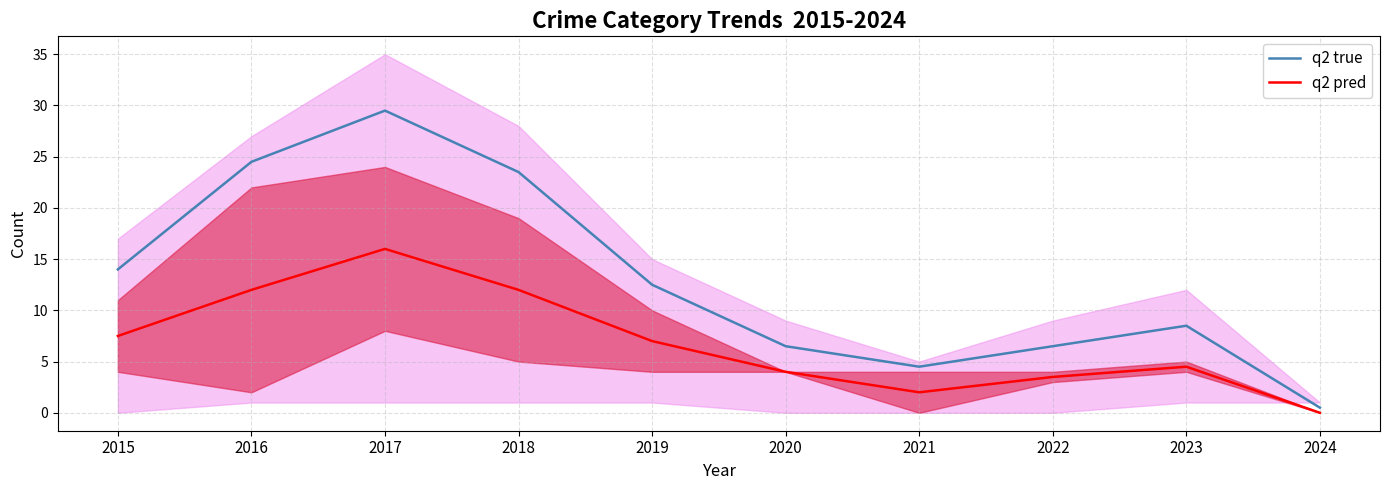

What is the maximum value for q2 pred?

16.0